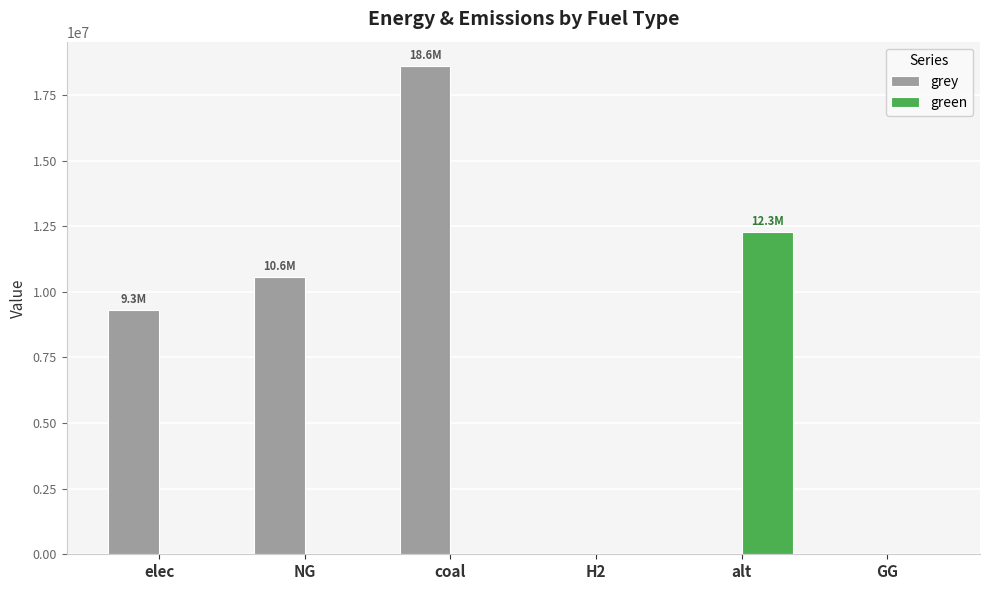

Is the value of green at H2 greater than the value of grey at coal?

No